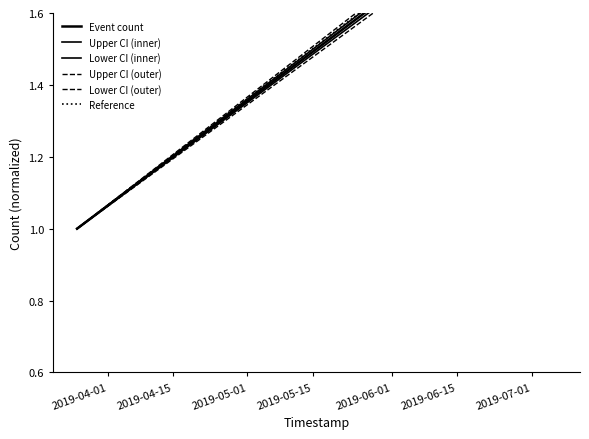

What are all the series names shown in the legend?

Event count, Upper CI (inner), Lower CI (inner), Upper CI (outer), Lower CI (outer), Reference